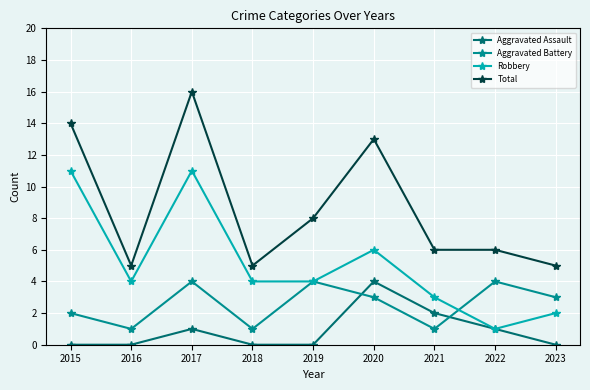

Rank the series at 2021 from lowest to highest value.

Aggravated Battery, Aggravated Assault, Robbery, Total